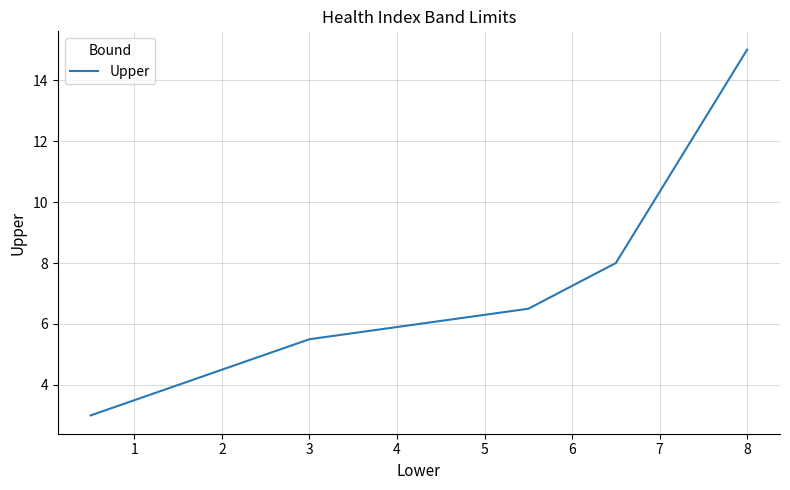

What is the maximum value shown in the chart?

15.0